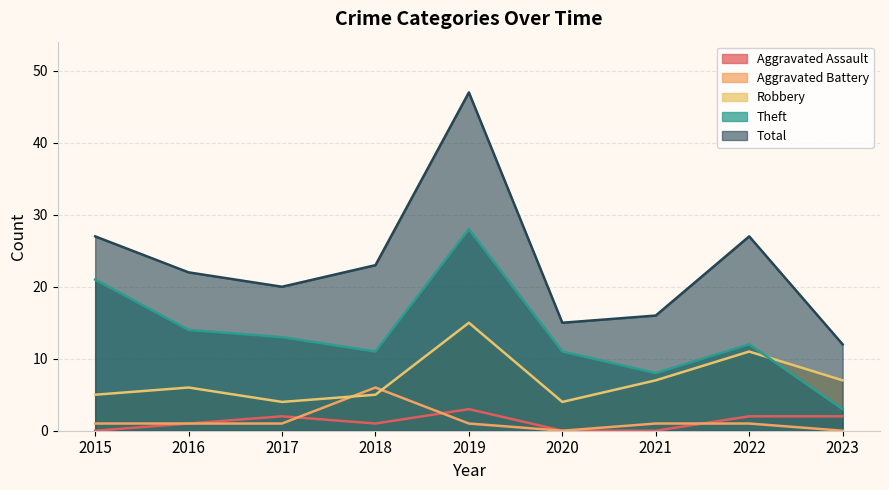

True or false: Theft and Total intersect in this chart.

False